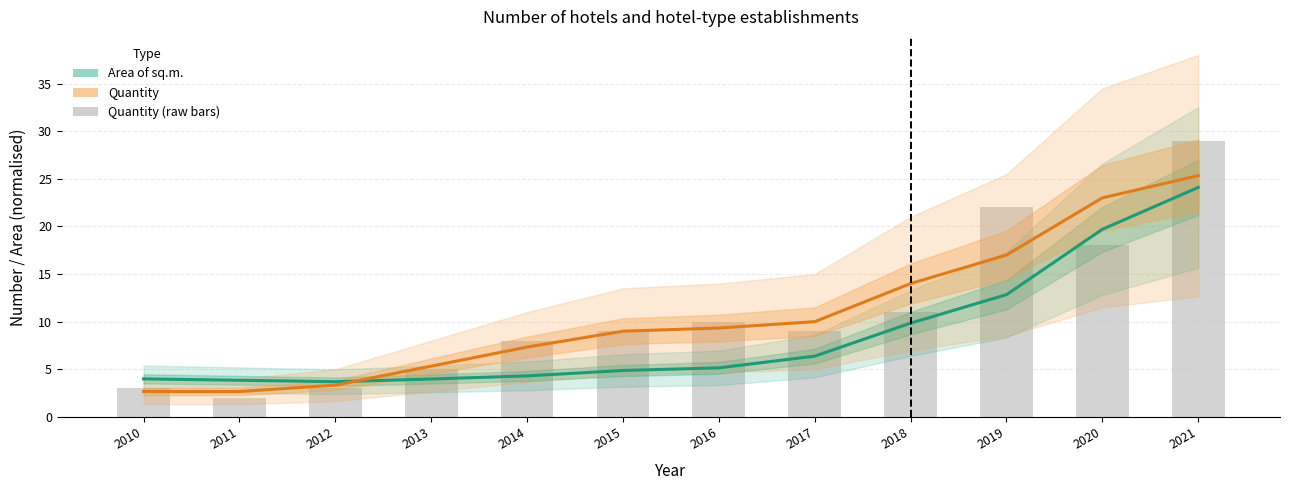

Reading left to right, list all the values displayed in this chart.

Area of sq.m. (smoothed): 2010=4.0	2011=3.8	2012=3.7	2013=4.0	2014=4.3	2015=4.9	2016=5.1	2017=6.4	2018=9.8	2019=12.8	2020=19.7	2021=24.1
Quantity (smoothed): 2010=2.7	2011=2.7	2012=3.3	2013=5.3	2014=7.3	2015=9.0	2016=9.3	2017=10.0	2018=14.0	2019=17.0	2020=23.0	2021=25.3
Quantity (raw): 2010=3.0	2011=2.0	2012=3.0	2013=5.0	2014=8.0	2015=9.0	2016=10.0	2017=9.0	2018=11.0	2019=22.0	2020=18.0	2021=29.0